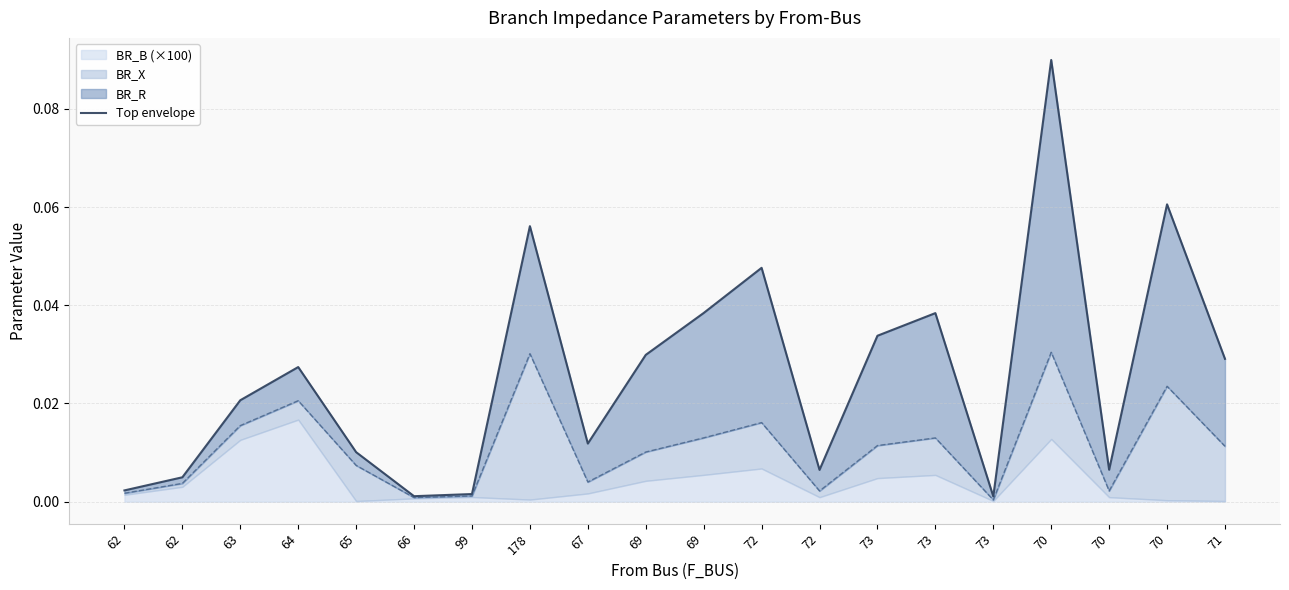

The value at 66 is 0.0. True or false?

False